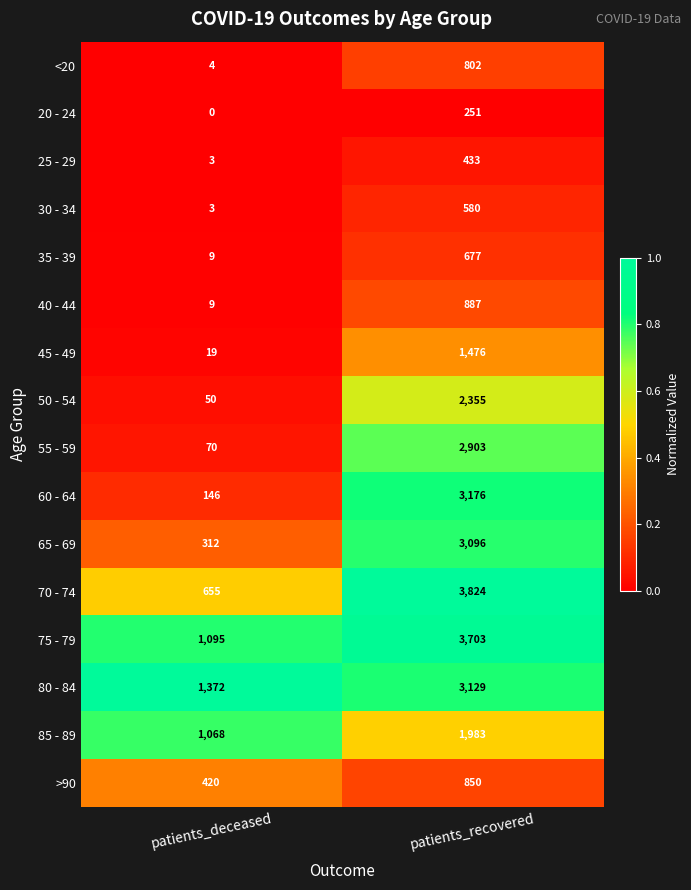

Which label corresponds to the largest value in the chart?

patients_recovered